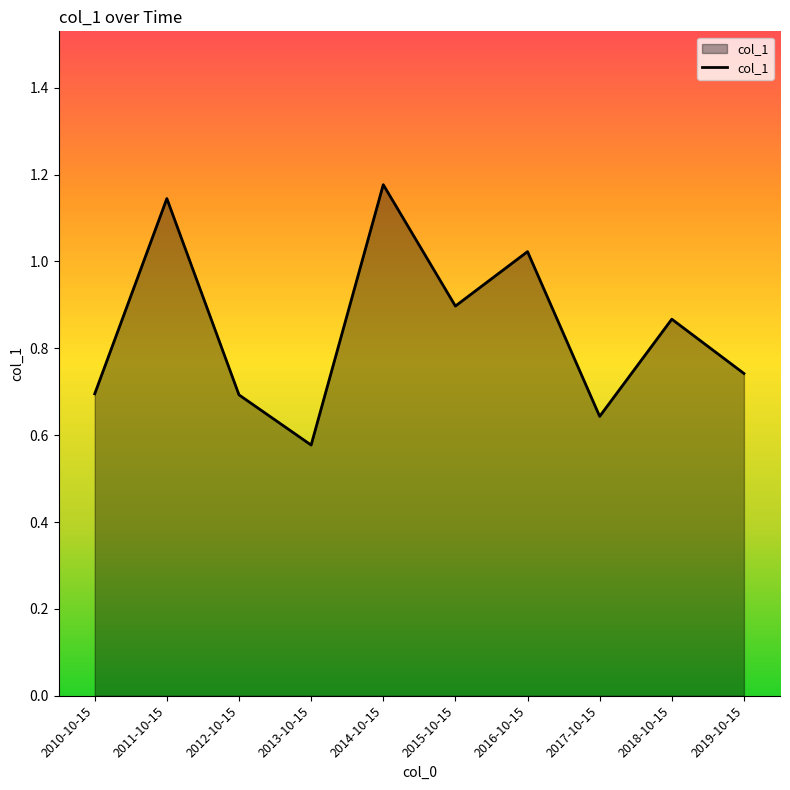

Where is the data nearest to the value 0?

2013-10-15